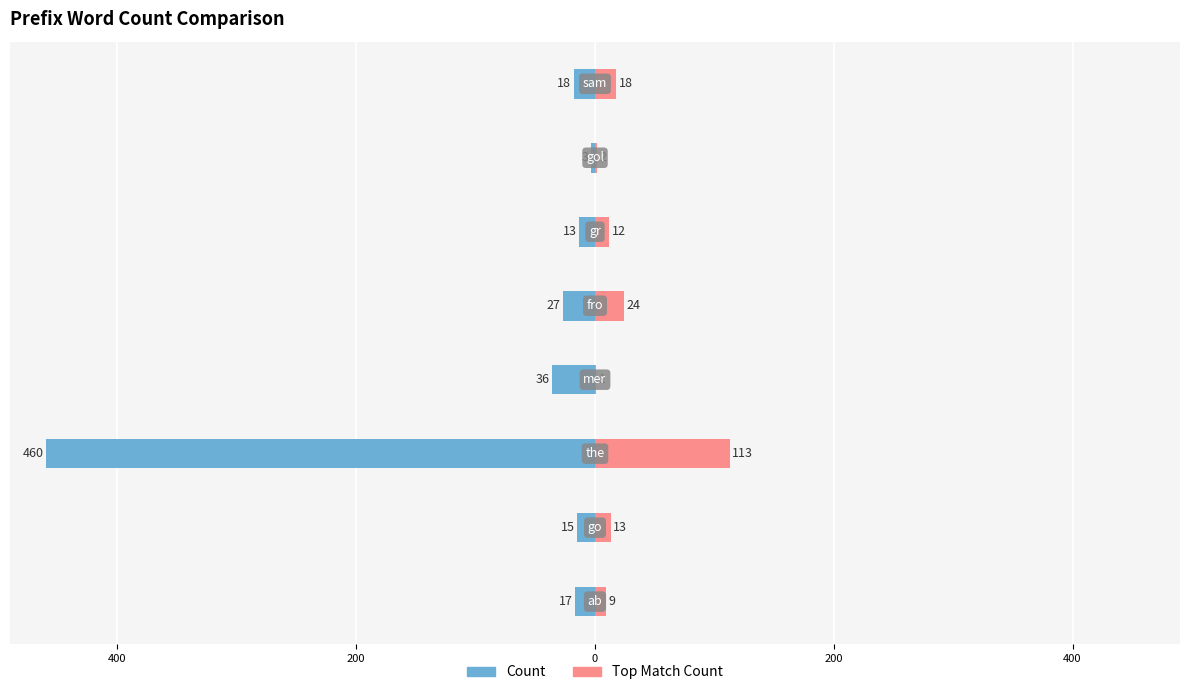

Reading left to right, extract all data points from this chart.

Count: -17	-15	-460	-36	-27	-13	-3	-18
Top Match Count: 9	13	113	1	24	12	2	18